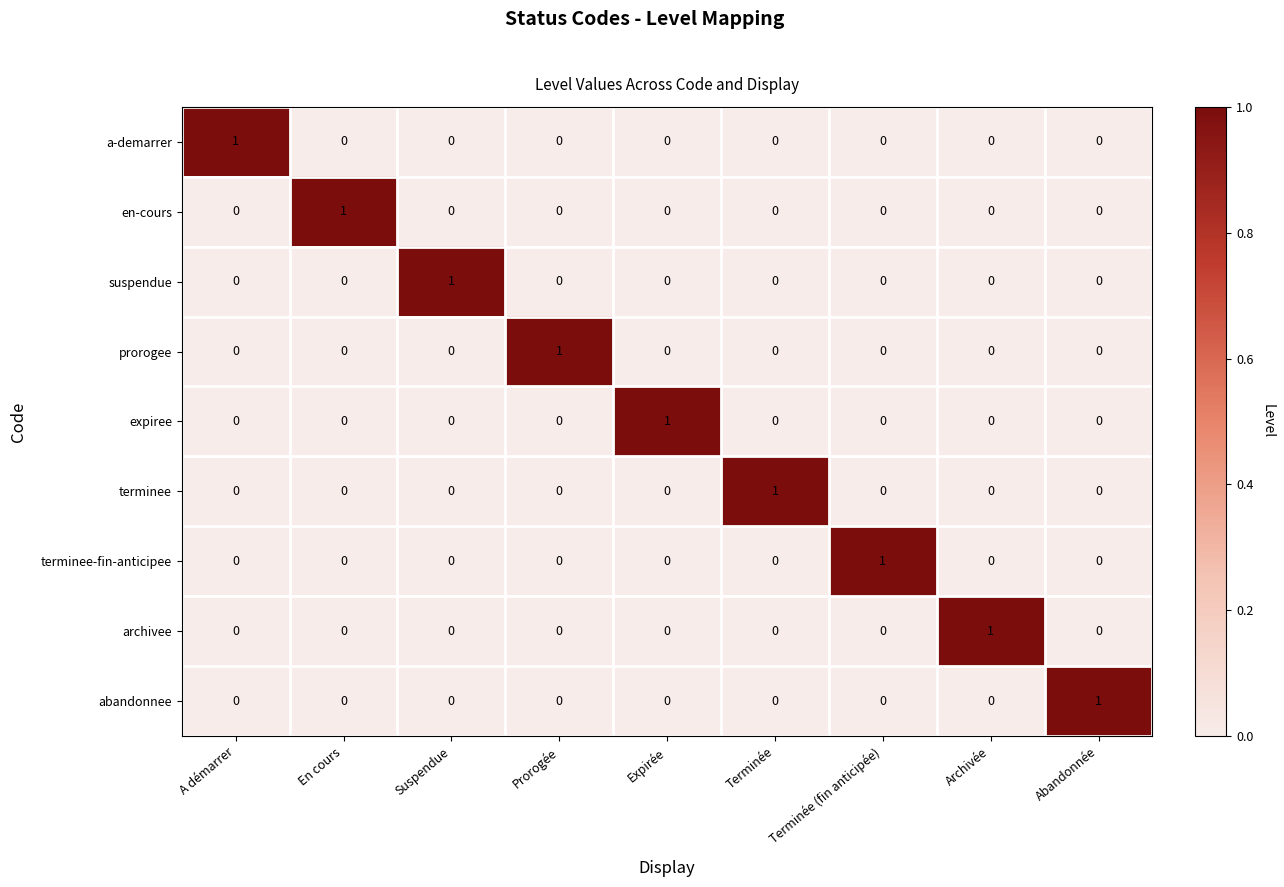

True or false: expiree has a value of 0 at Terminée (fin anticipée).

True